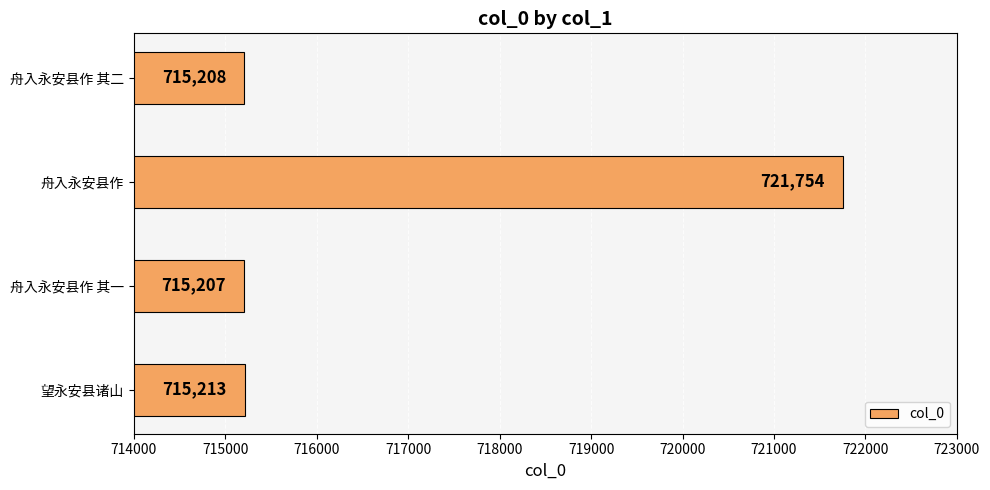

What is the change in value from 望永安县诸山 to 舟入永安县作 其二?

-5